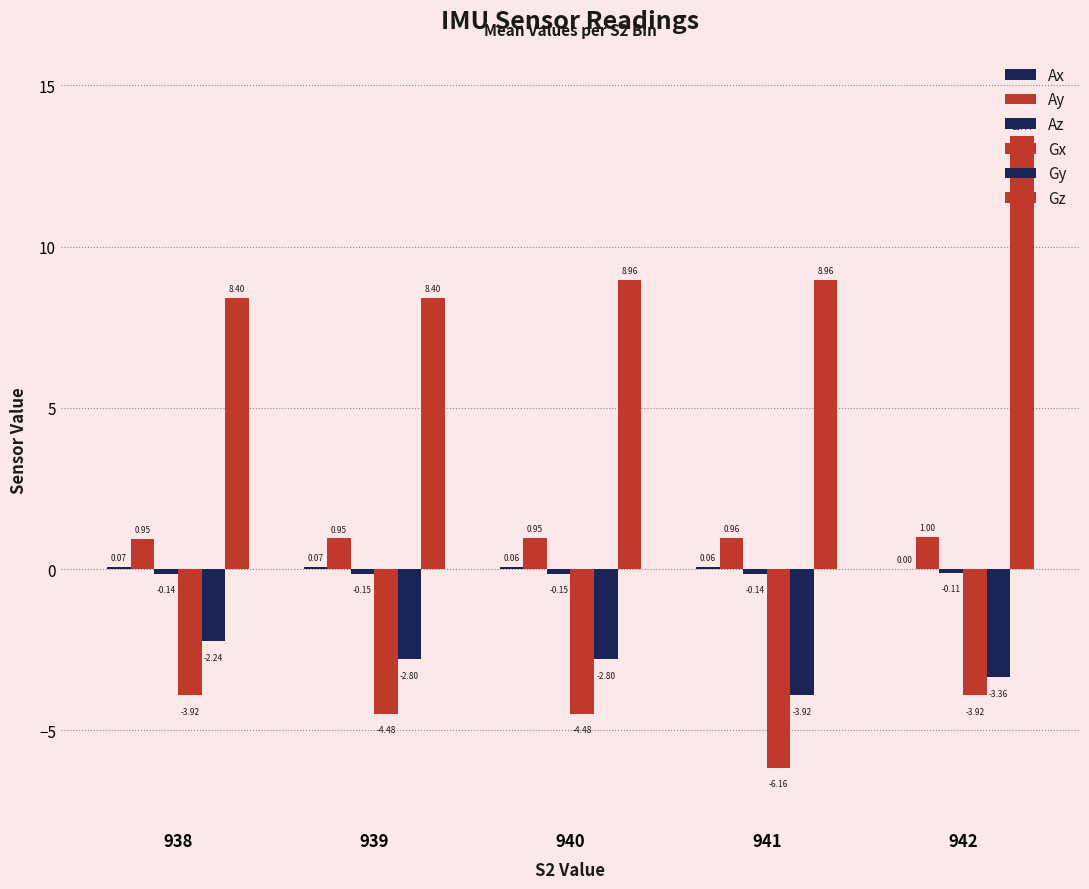

Are the bars grouped side by side (vs. stacked)?

Yes